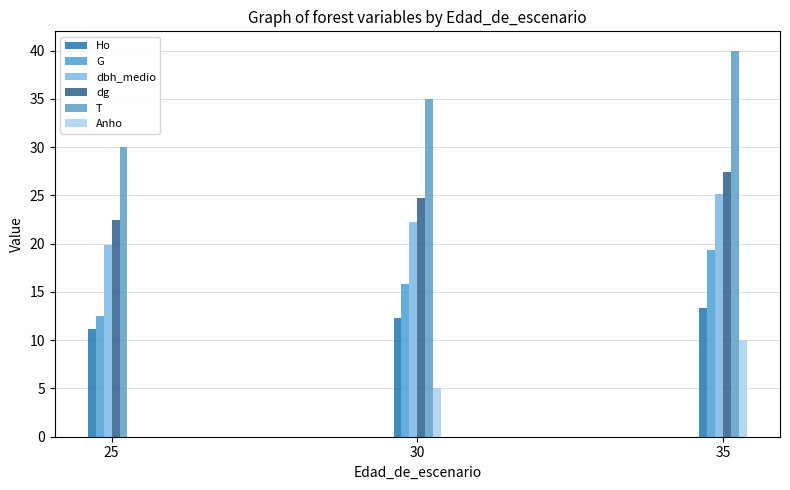

How many groups of bars are there?

3